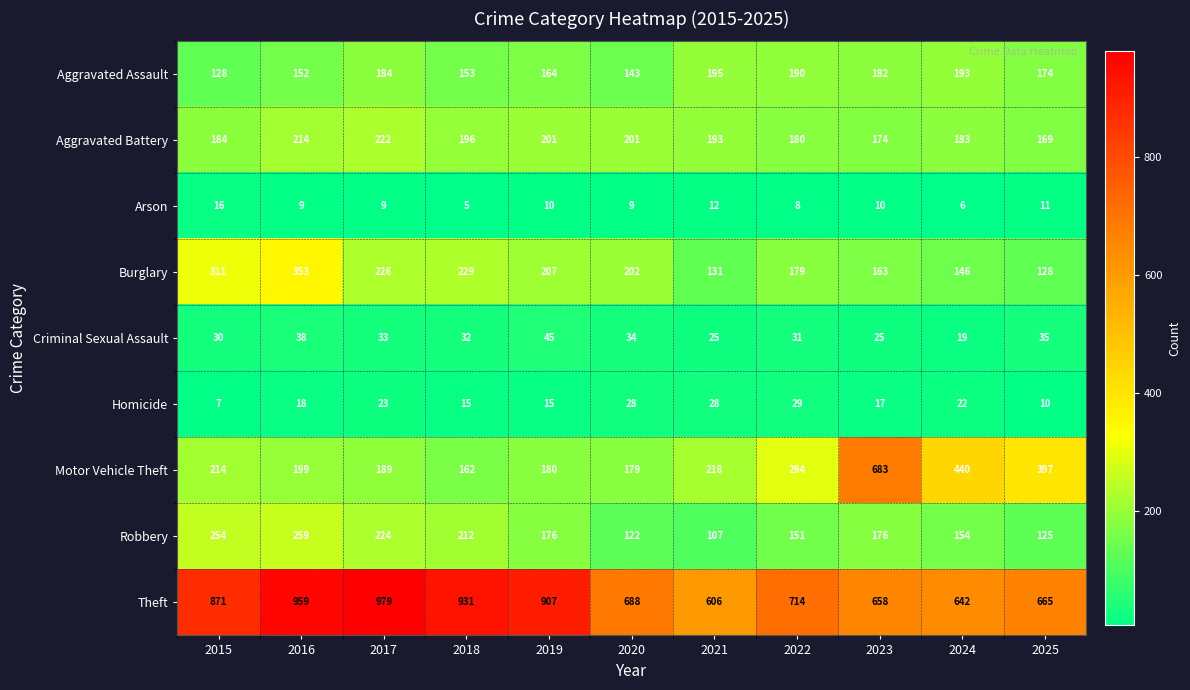

What is the spread (max minus min) of values at 2019?

897